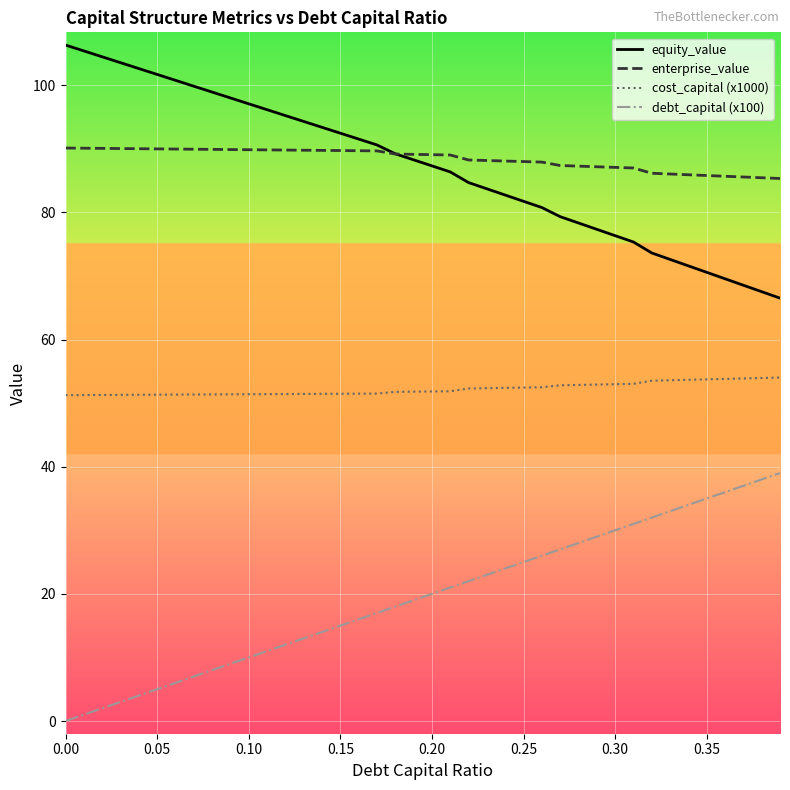

What is the greatest value displayed?

106.3